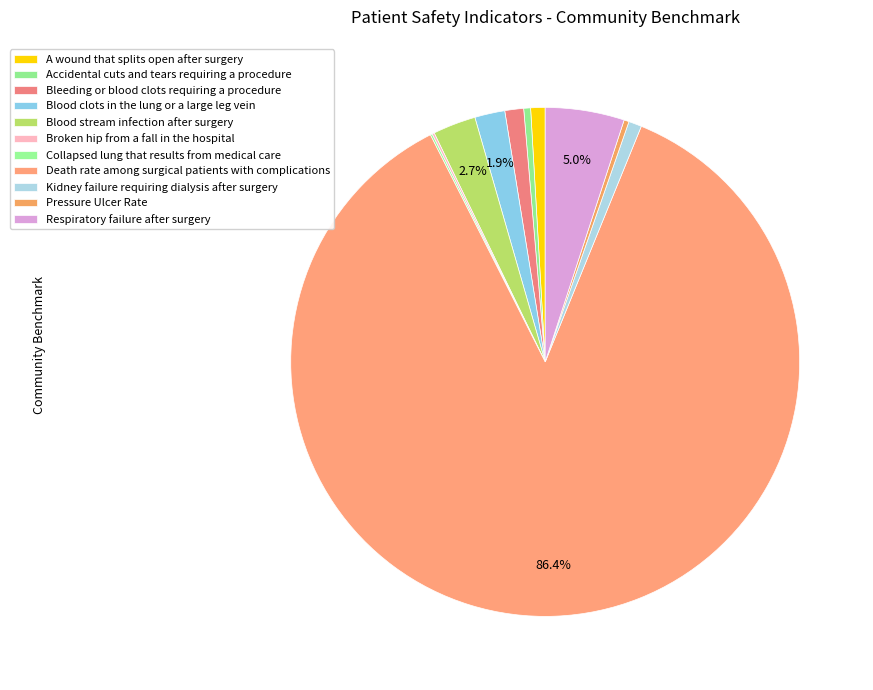

Between Blood clots in the lung or a large leg vein and A wound that splits open after surgery, which is larger?

Blood clots in the lung or a large leg vein